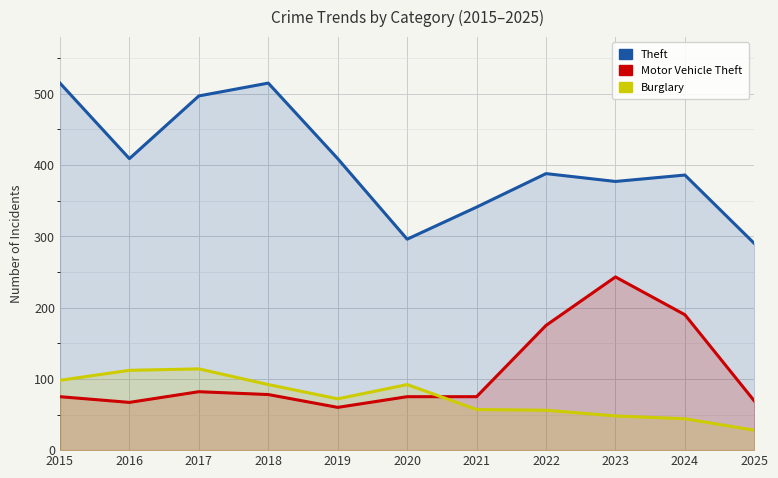

Rank the categories by Theft value from lowest to highest.

2025, 2020, 2021, 2023, 2024, 2022, 2016, 2019, 2017, 2015, 2018